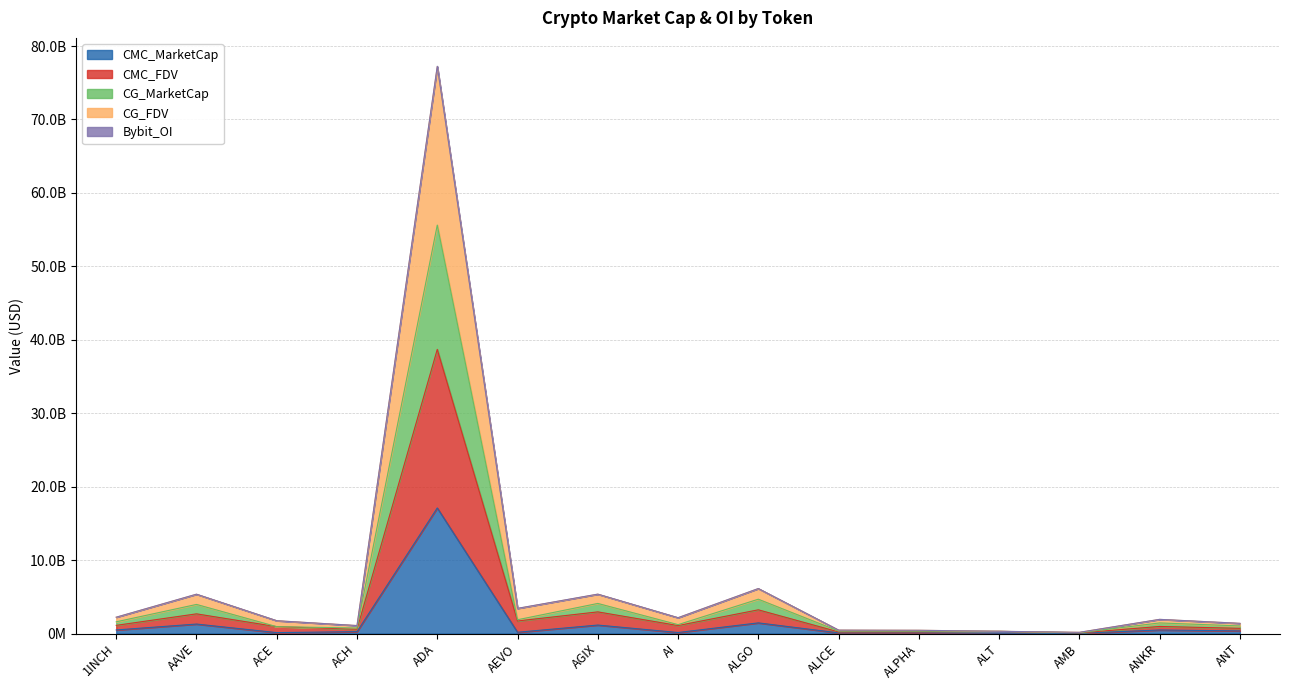

What is the lowest value of the CMC_FDV series?

81091961.3